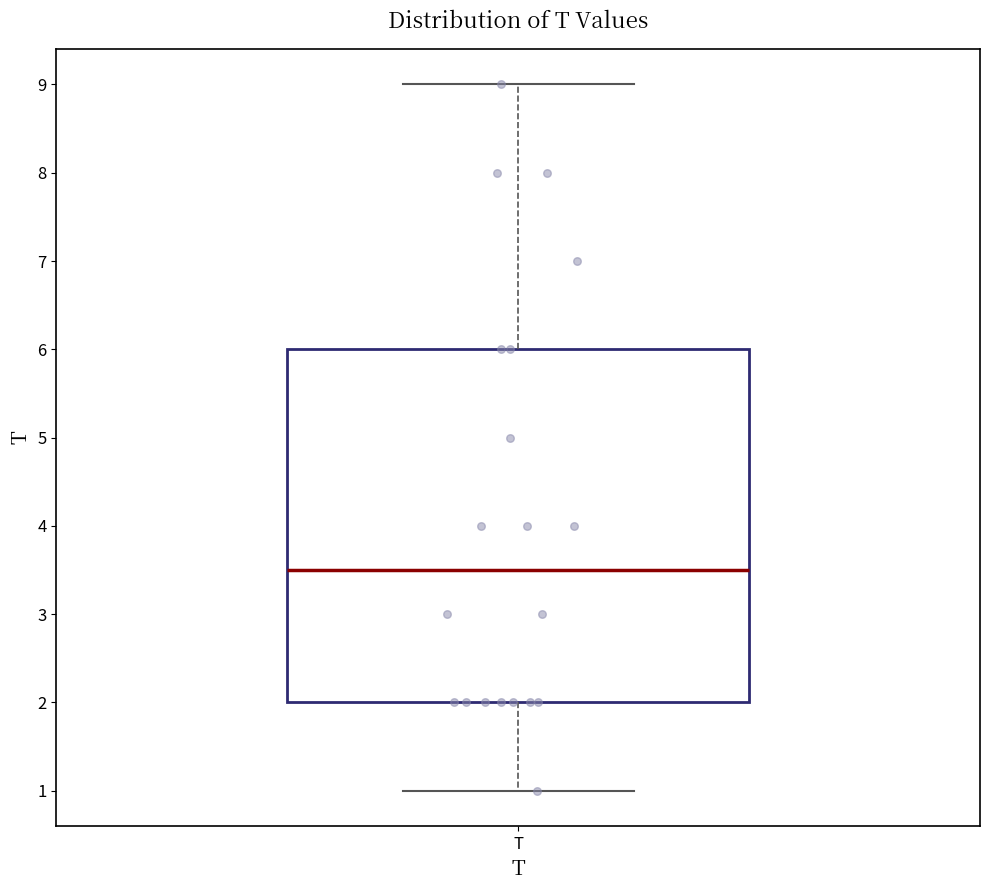

Where is the lower edge of the box for T on the y-axis? The values are not printed on the chart, so give them approximately, as read against the axis.

2.0